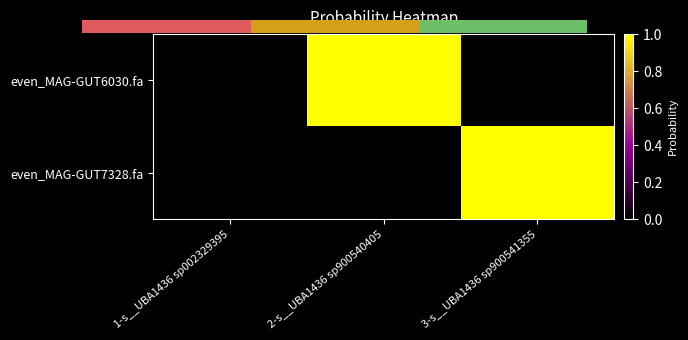

Is it true that even_MAG-GUT7328.fa equals 0.6 at 3-s__UBA1436 sp900541355?

False